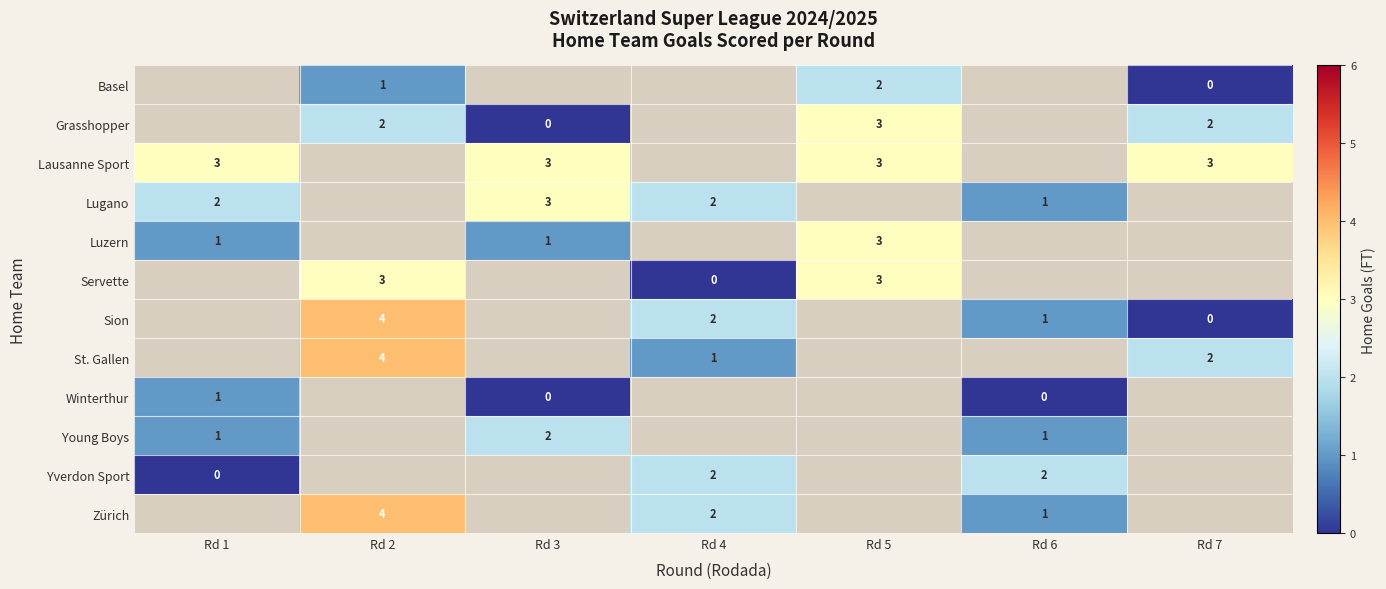

Read the row_3 value at Rd 6.

1.0